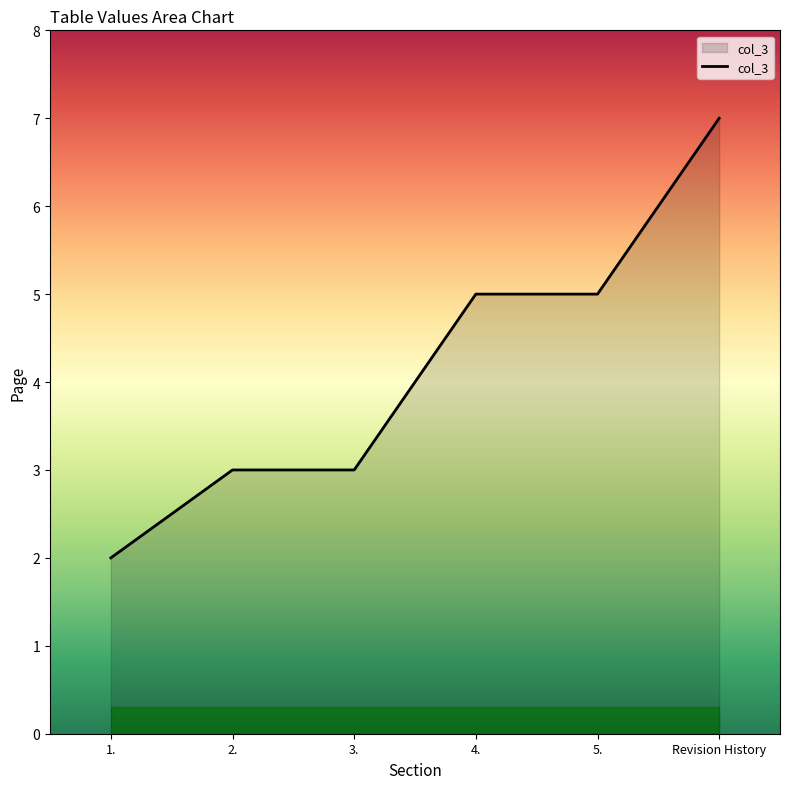

Reading left to right, extract all data points from this chart.

1.=2	2.=3	3.=3	4.=5	5.=5	Revision History=7